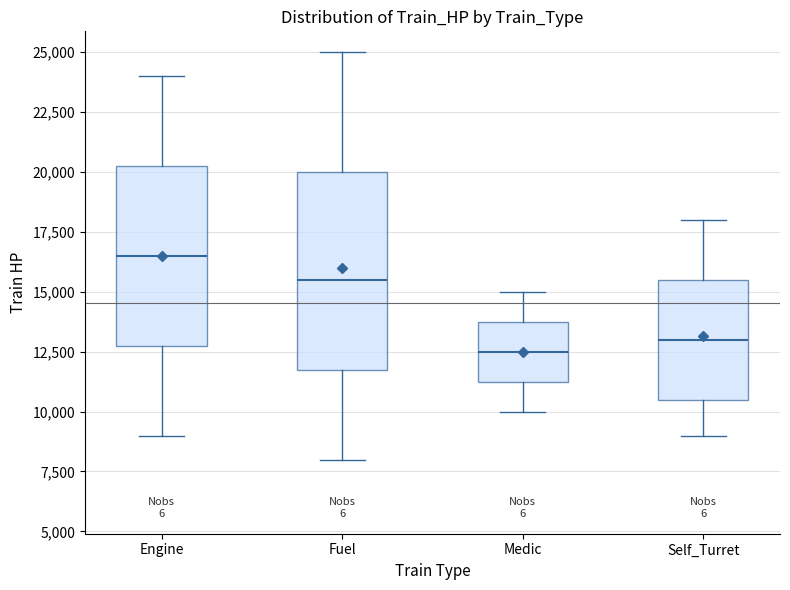

Which box has the highest median line?

Engine